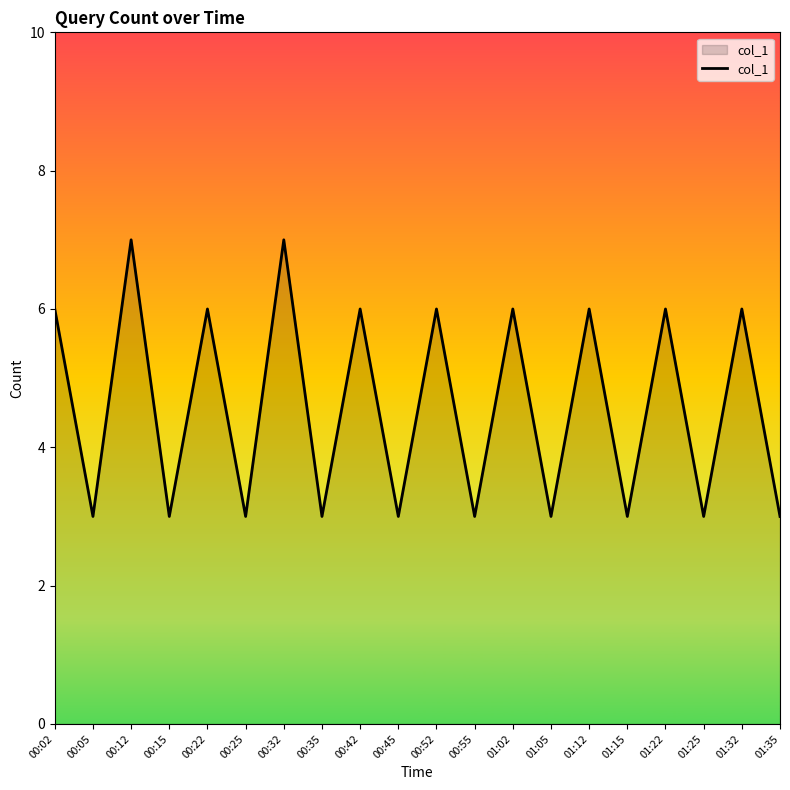

What is the difference between the maximum and minimum values?

4